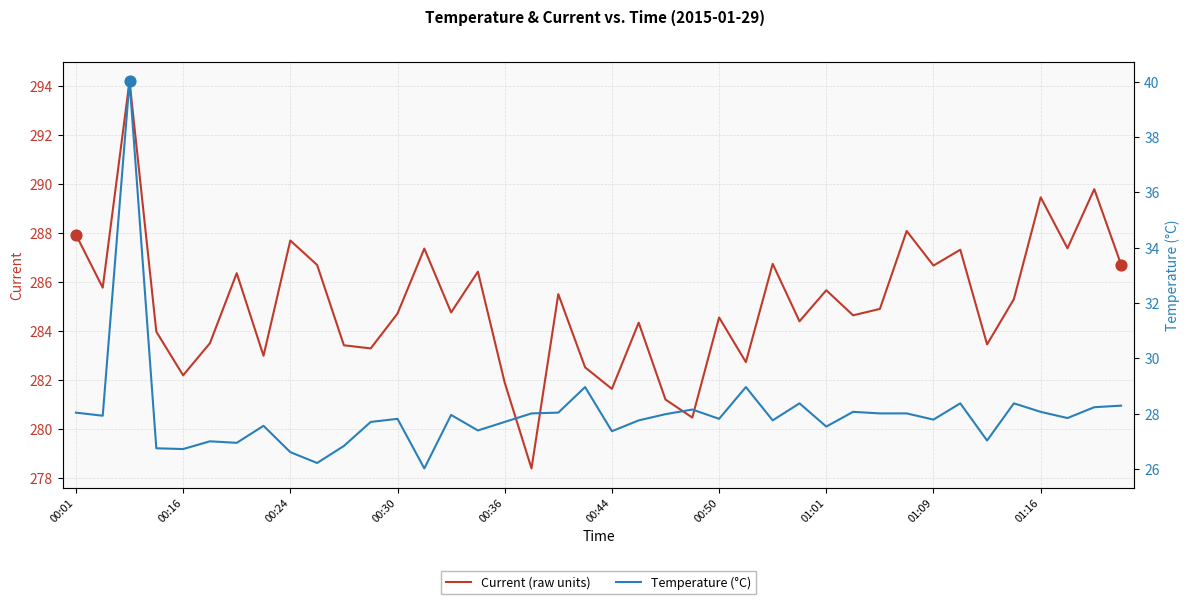

What are all the series names shown in the legend?

Current (raw units), Temperature (°C)